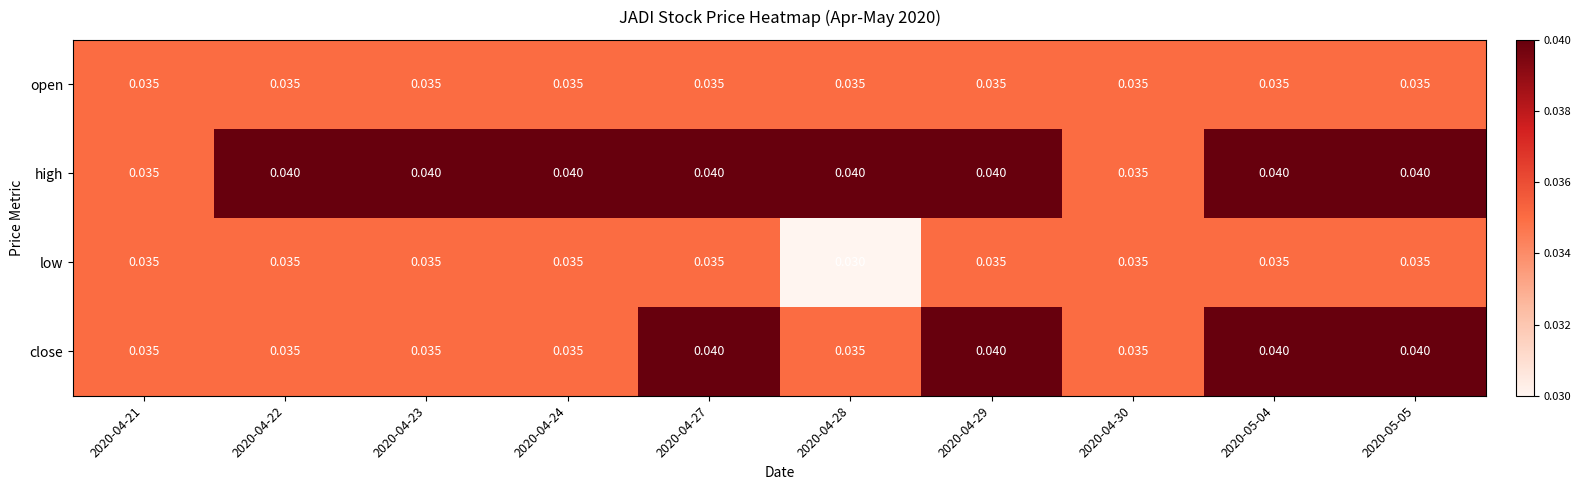

Which series has the largest total across all categories?

high